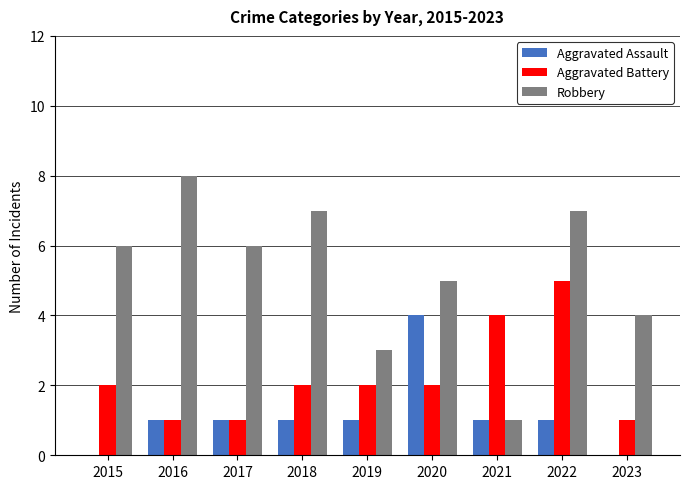

Count the Robbery values in the range 4 to 7.

6